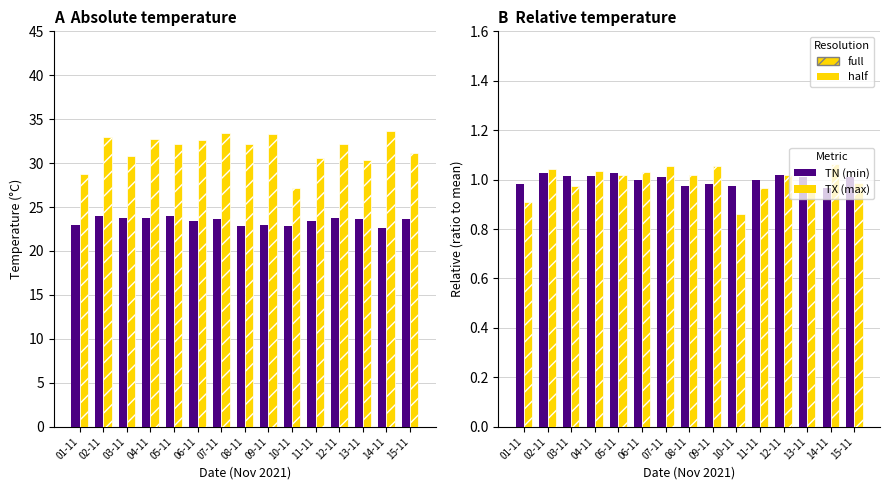

List the series in order of their overall mean, lowest first.

TN, TX